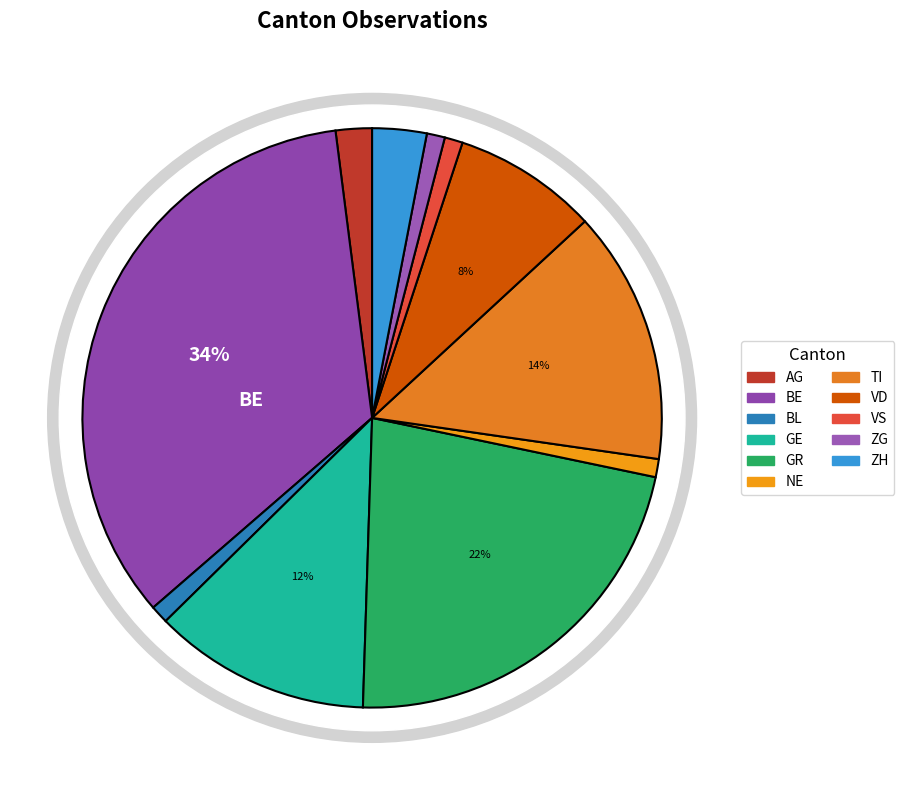

To the nearest percent, what portion does NE represent?

1%